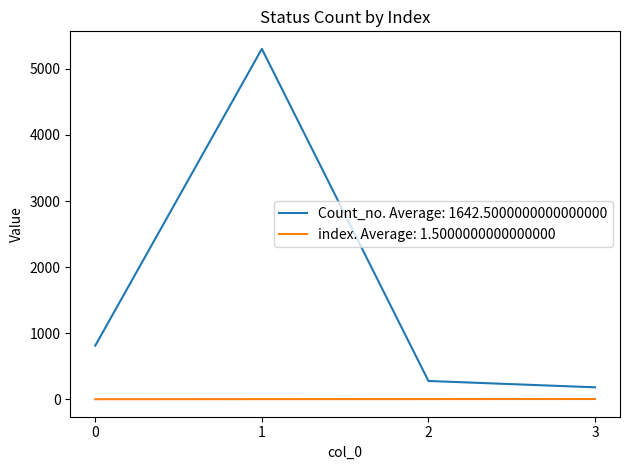

Rank the series by their average value, from highest to lowest.

Count_no. Average: 1642.5000000000000000, index. Average: 1.5000000000000000